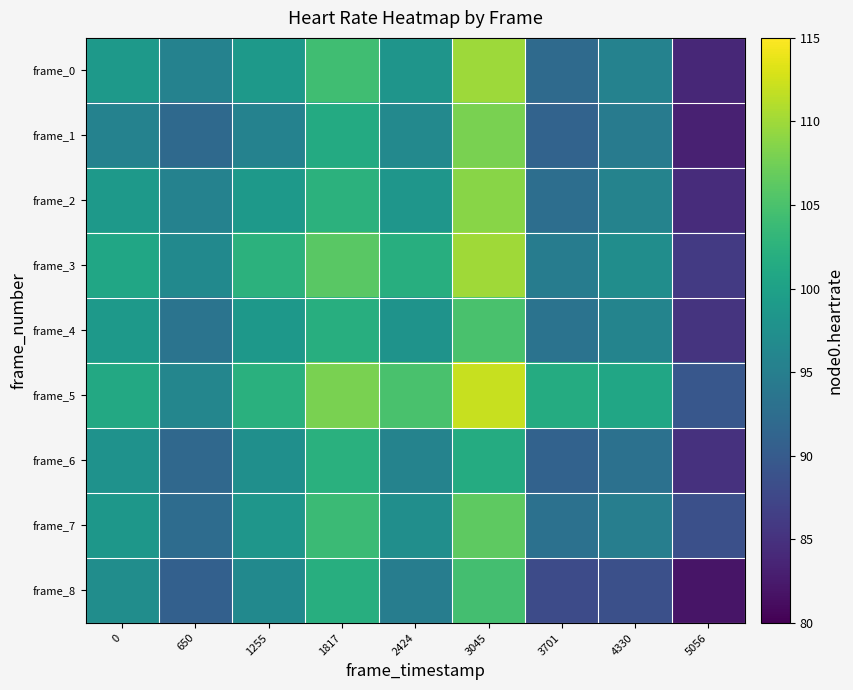

Count the number of data series in this chart.

9